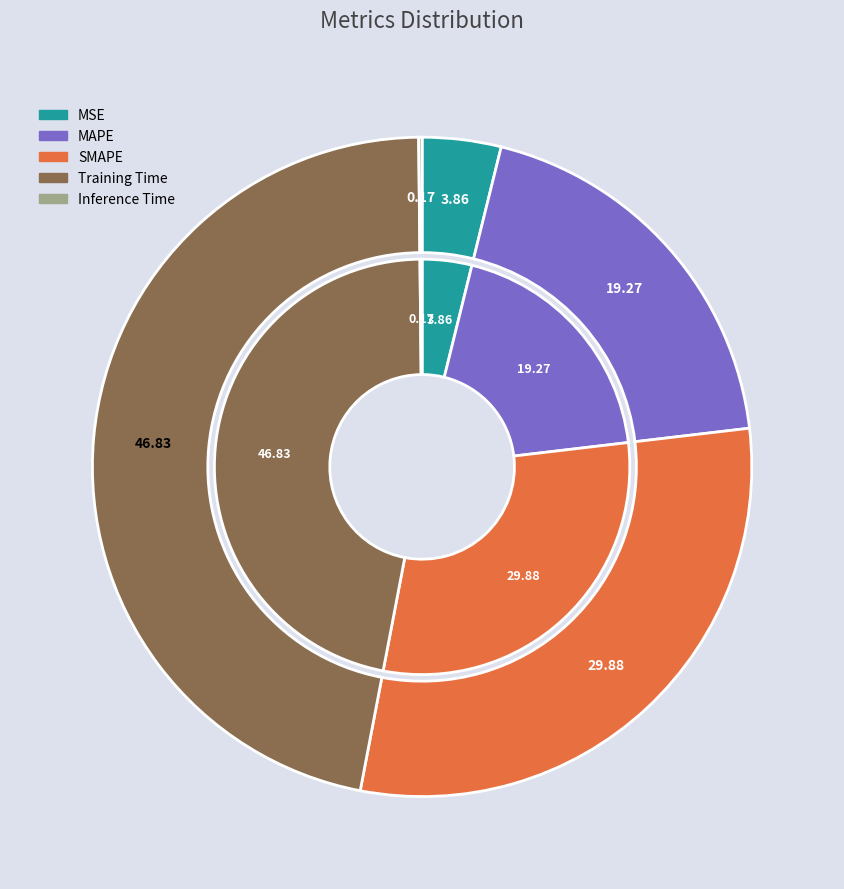

Between MSE and SMAPE, which is larger?

SMAPE